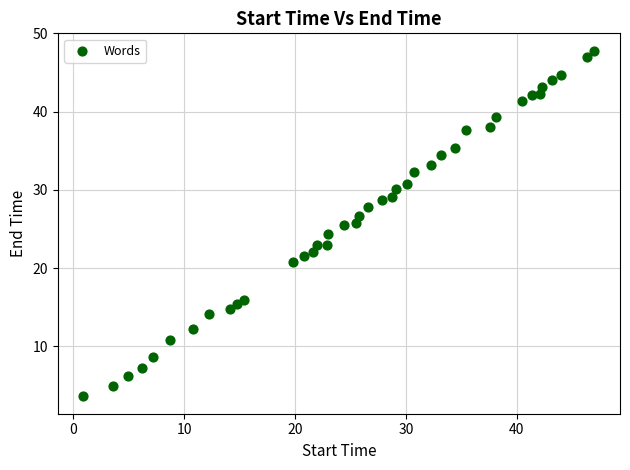

What is the range of X values (max minus min)?

46.1